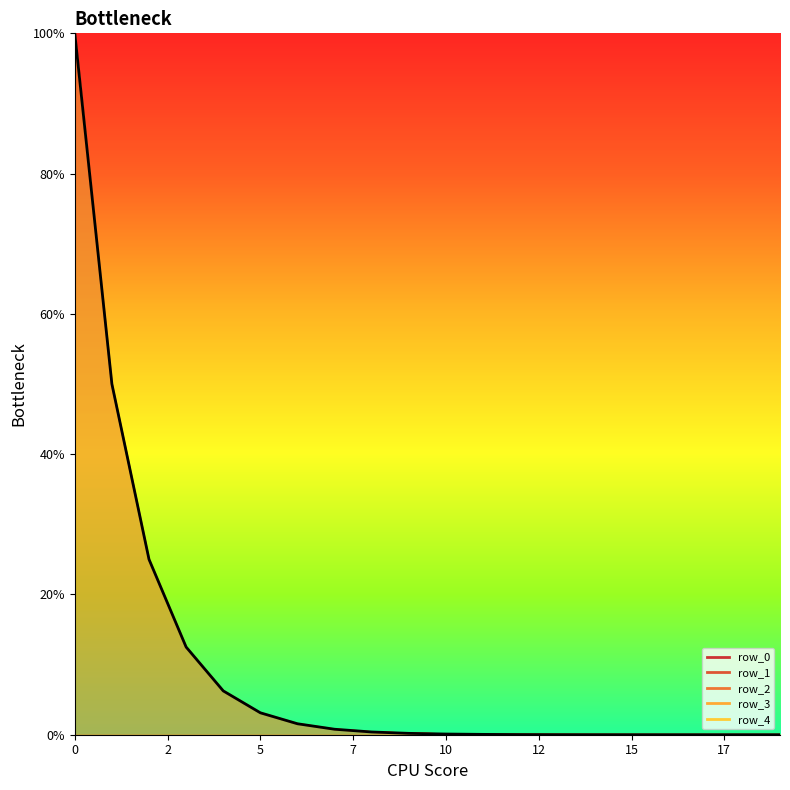

Between 17 and 18, which series saw the biggest shift?

row_4